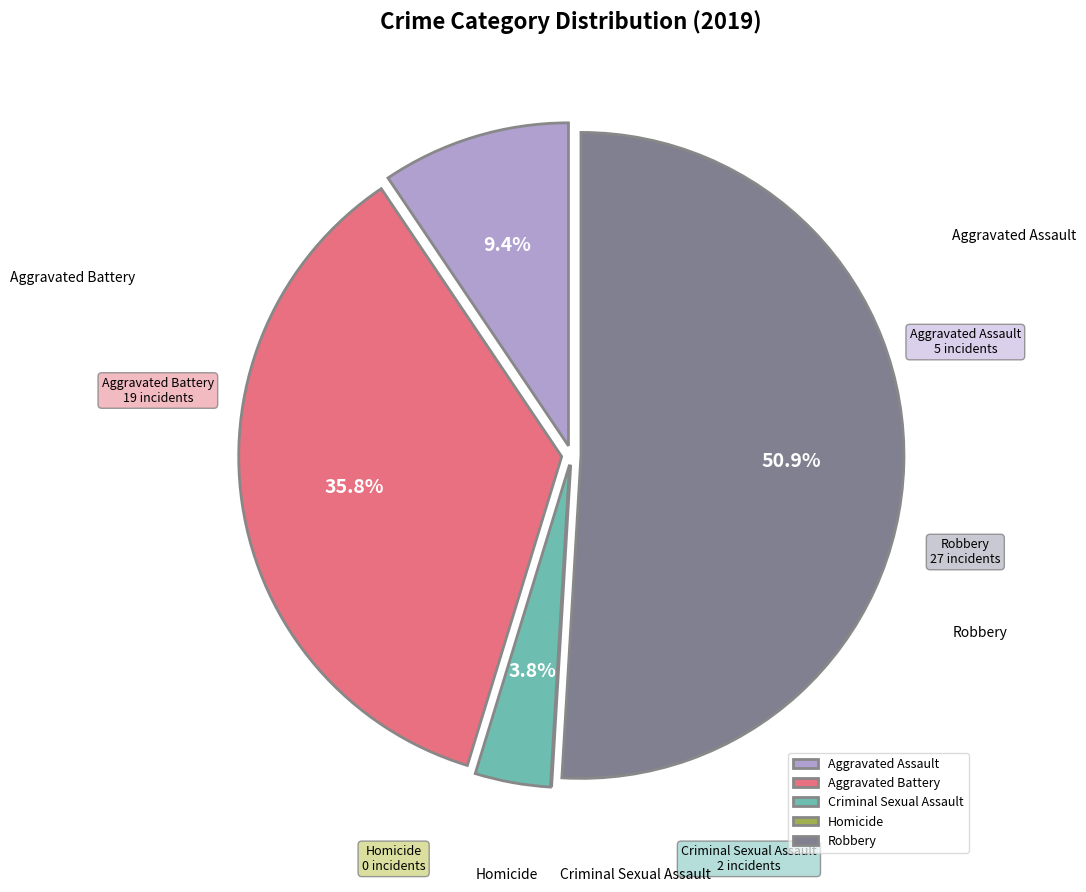

Count the number of slices in the pie.

5